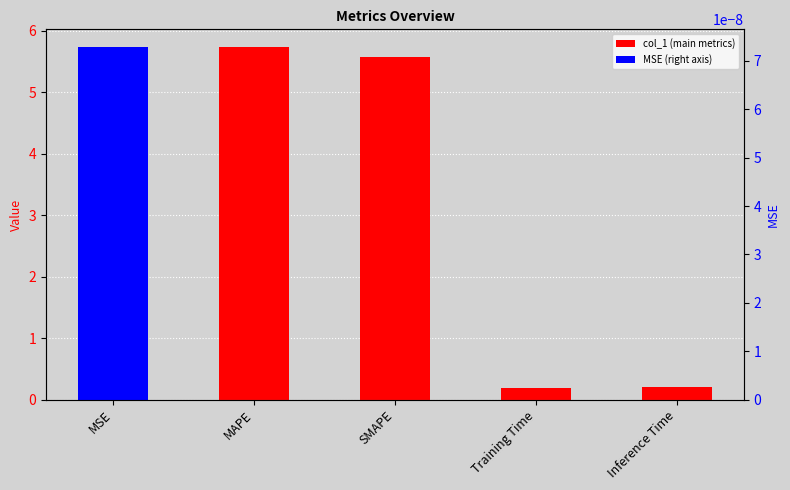

At which label does the data first exceed 5?

MAPE